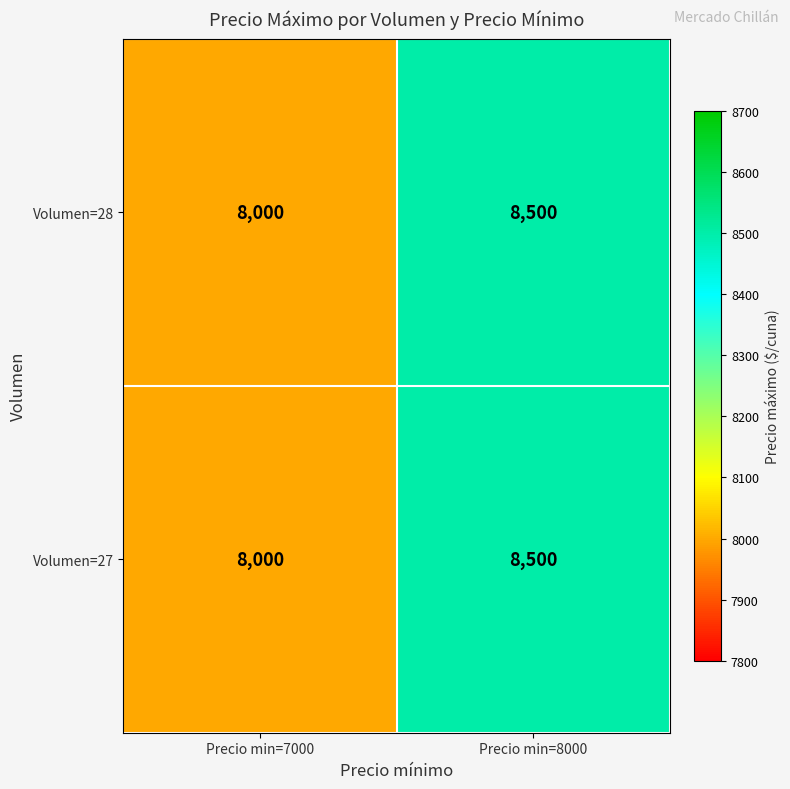

What is the average value of the Volumen=27 series?

8250